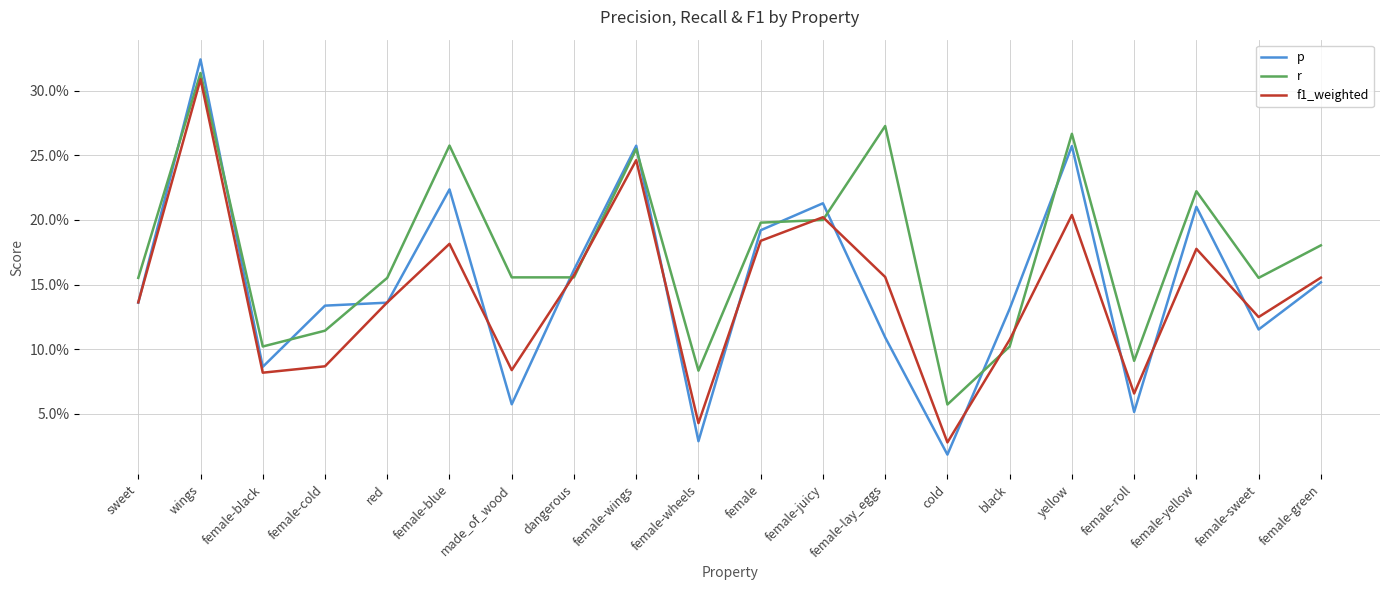

True or false: f1_weighted has a value of 0.3 at wings.

True